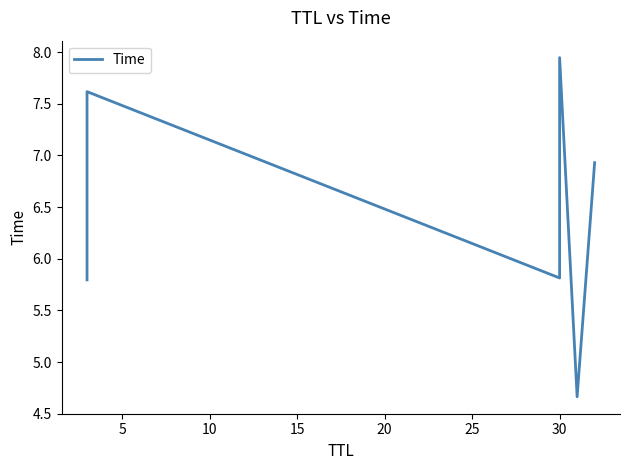

What is the value of the 5th point from the left?

4.7